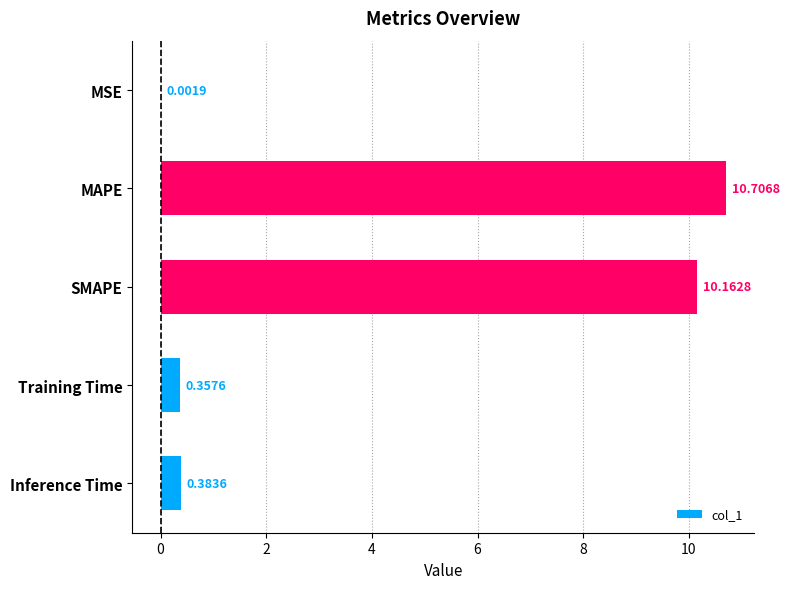

What is the sum of the values at Training Time and MAPE?

11.1